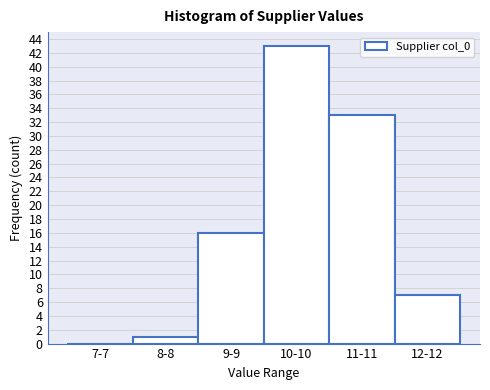

Reading right to left, list all the values displayed in this chart.

12-12=7	11-11=33	10-10=43	9-9=16	8-8=1	7-7=0